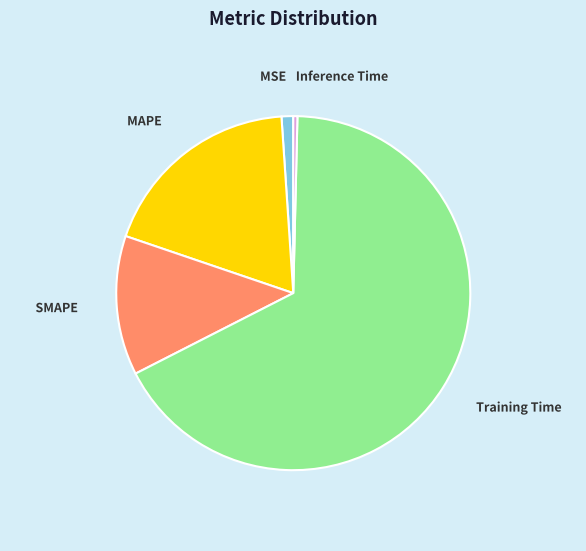

True or false: SMAPE accounts for 23% of the total.

False